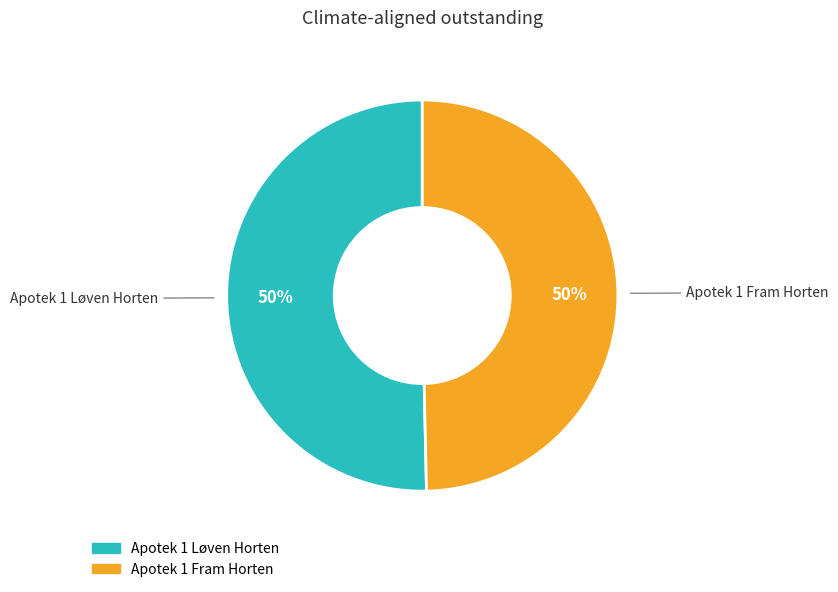

Do Apotek 1 Fram Horten and Apotek 1 Løven Horten together represent more than half of the pie?

Yes